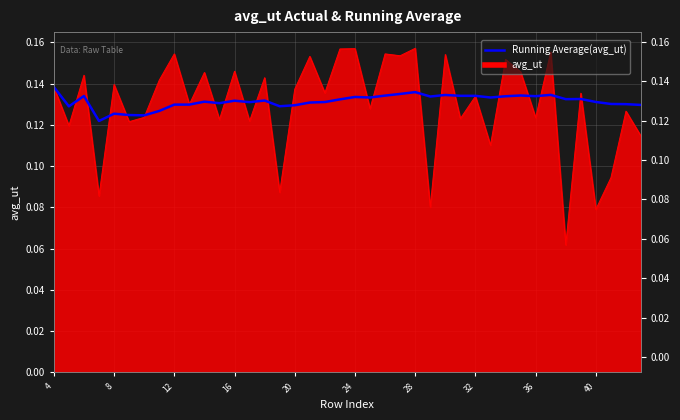

True or false: the data shows 0.1 at 36.

True